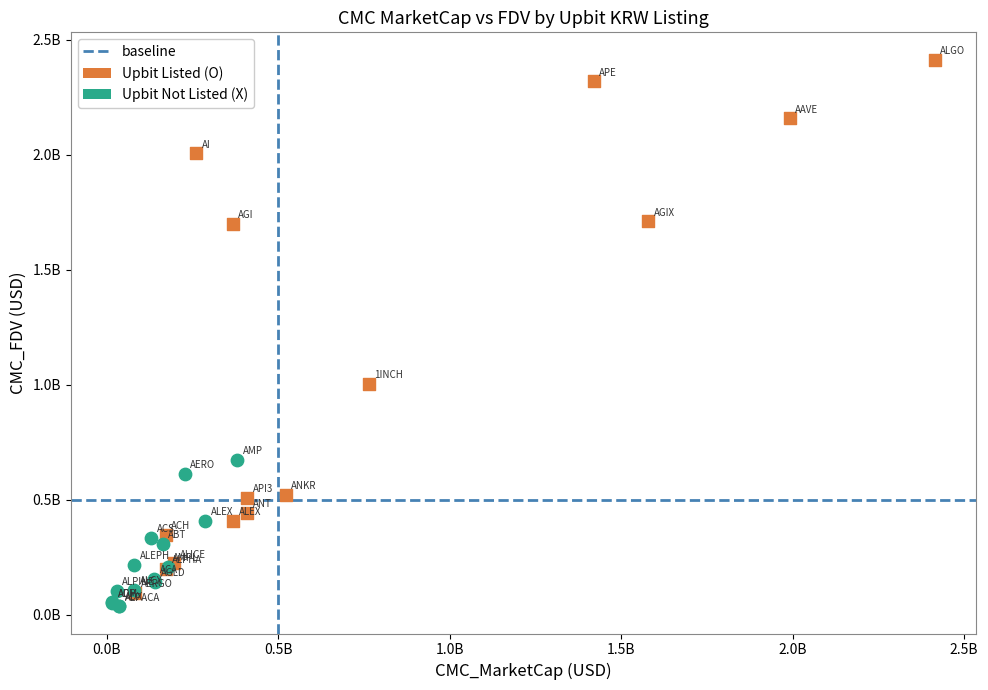

Which series contains the highest Y value?

Upbit Listed (O)